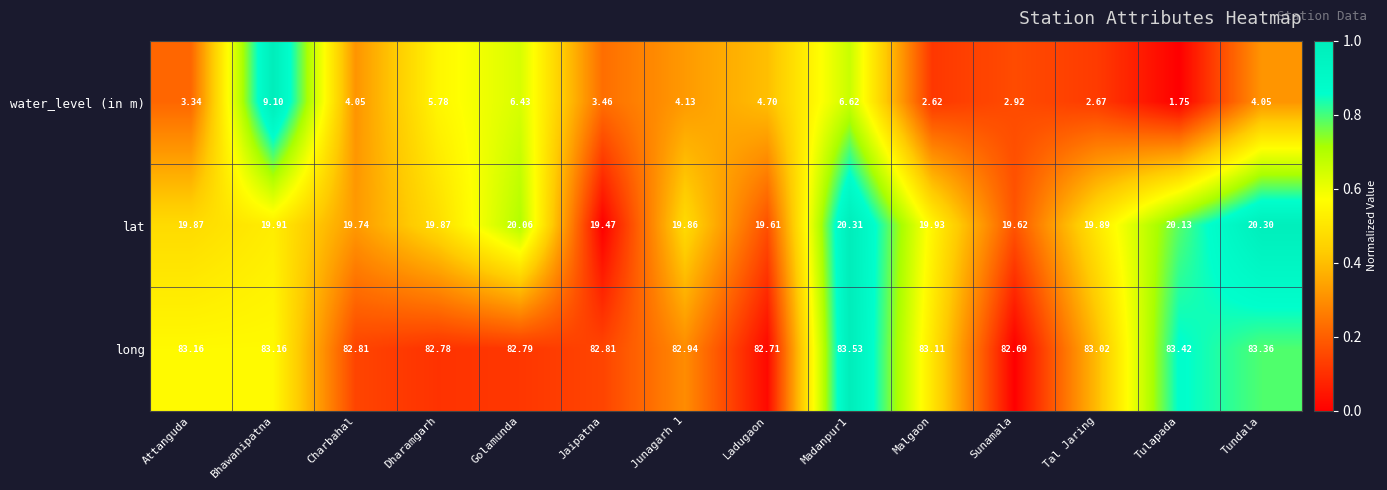

Which series has the largest total across all categories?

long